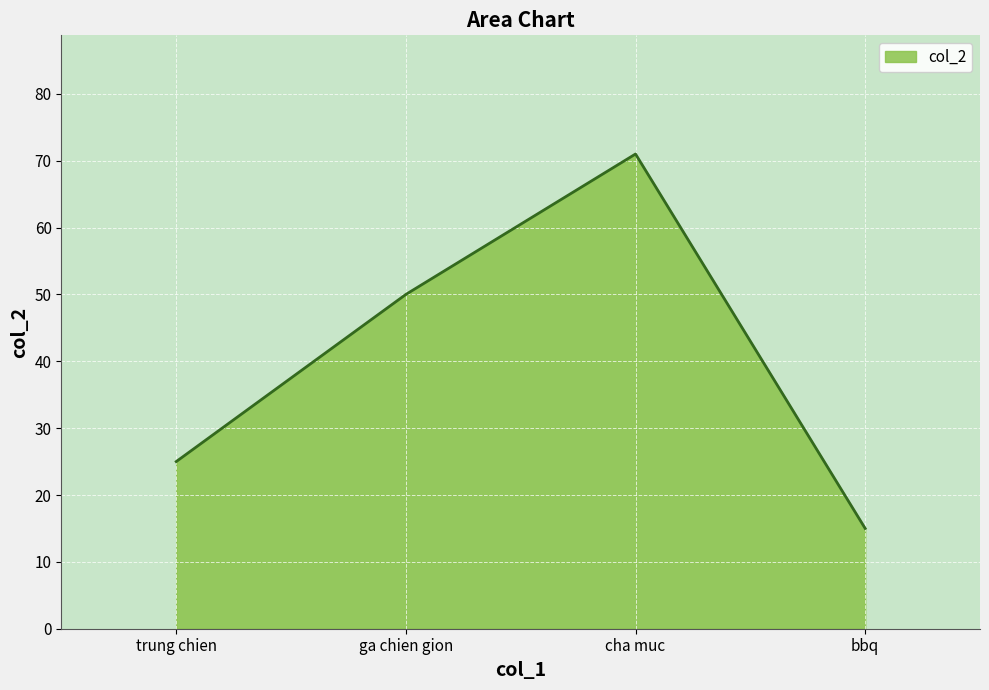

Reading left to right, extract all data points from this chart.

trung chien=25	ga chien gion=50	cha muc=71	bbq=15